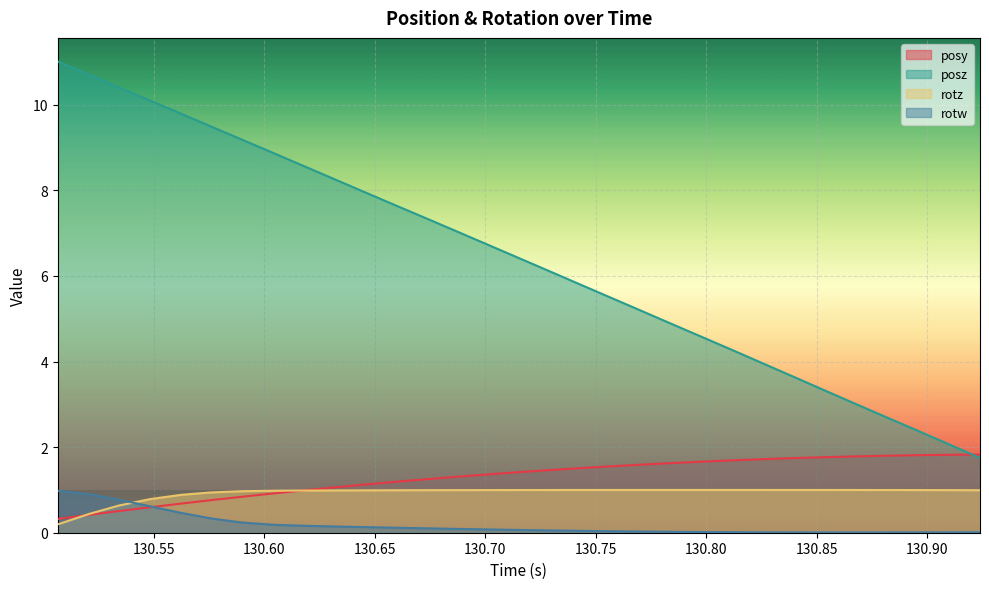

Where do posy and rotz first cross each other?

130.5067 and 130.5209